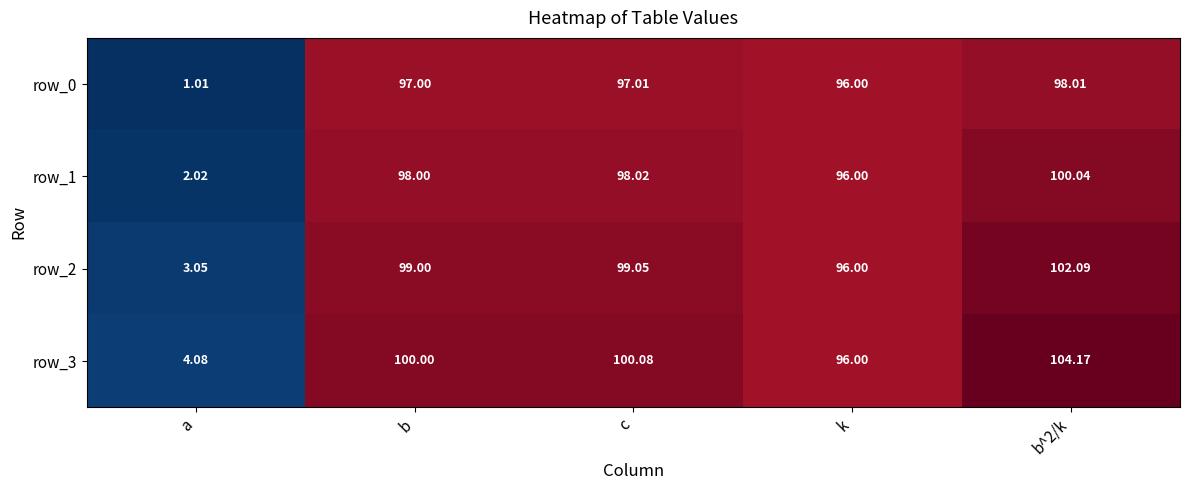

Is the value of row_1 at b greater than the value of row_2 at b?

No